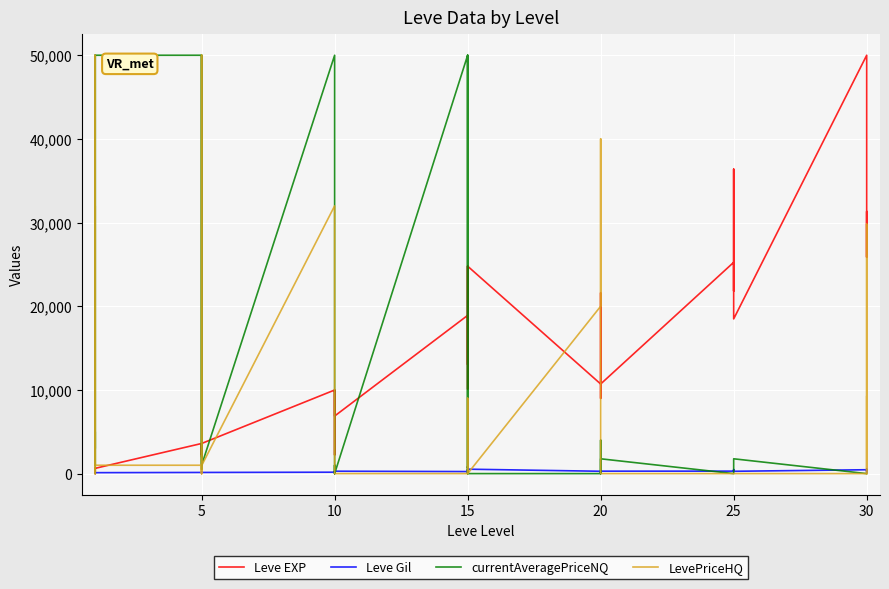

How many categories are shown in the chart?

40